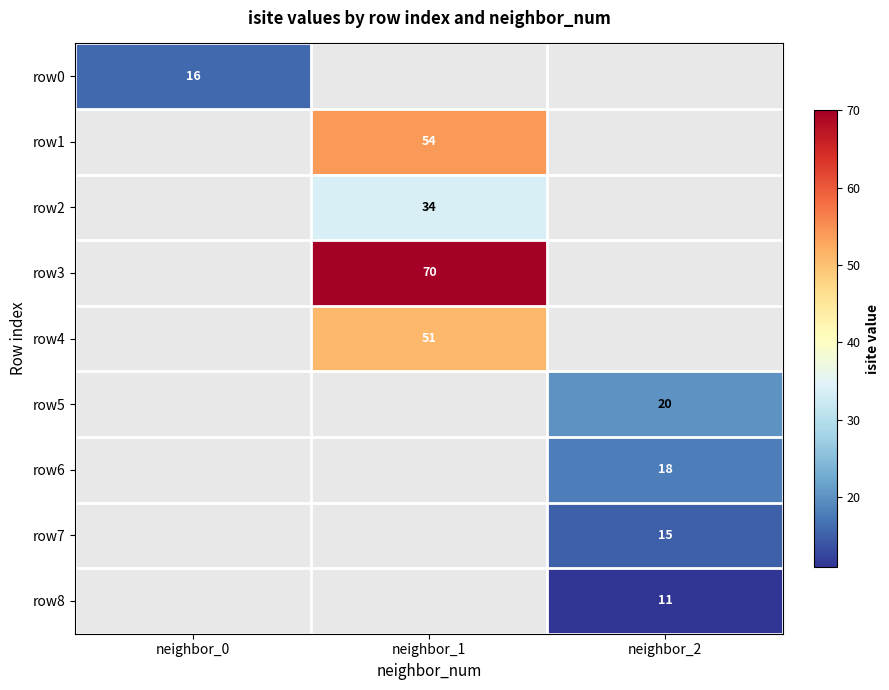

At which category does the chart reach its minimum across all series?

neighbor_2